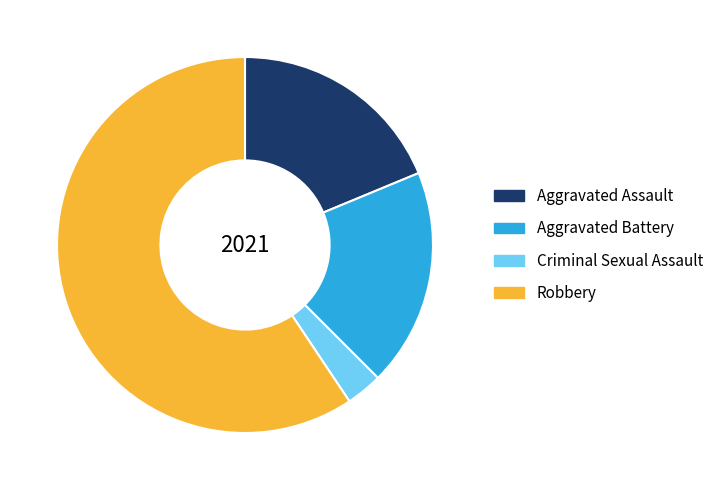

Which slice is the largest?

Robbery